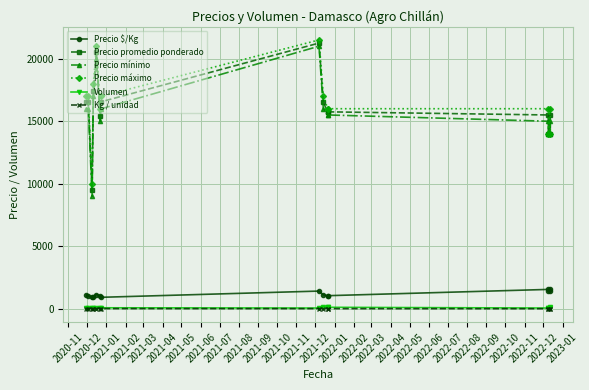

Reading left to right, transcribe all the data shown in this chart.

Precio $/Kg: 1100	1031	947	967	1139	1030	920	1417	1100	1050	1050	1550	1400	1550	1400
Precio promedio ponderado: 16500	16500	9467	17400	20500	15455	16562	21250	16500	15750	15750	15500	14000	15500	14000
Precio mínimo: 16000	16000	9000	17000	20000	15000	16000	21000	16000	15500	15500	15000	14000	15000	14000
Precio máximo: 17000	17000	10000	18000	21000	16000	17000	21500	17000	16000	16000	16000	14000	16000	14000
Volumen: 60	30	75	50	50	55	80	60	160	120	120	60	30	120	60
Kg / unidad: 15	16	10	18	18	15	18	15	15	15	15	10	10	10	10